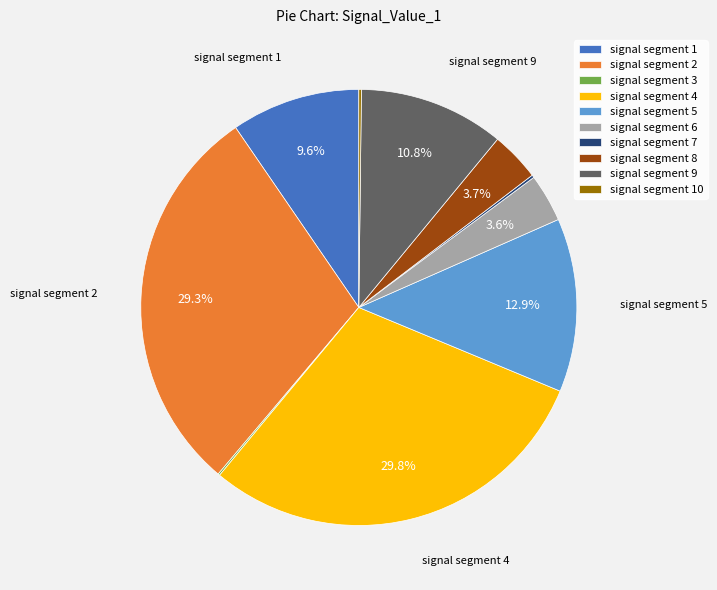

True or false: signal segment 9 accounts for 24% of the total.

False